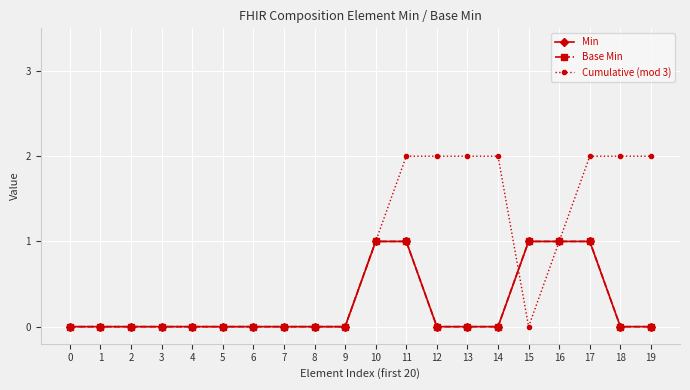

List the series in order of their peak value, highest first.

Cumulative (mod 3), Min, Base Min